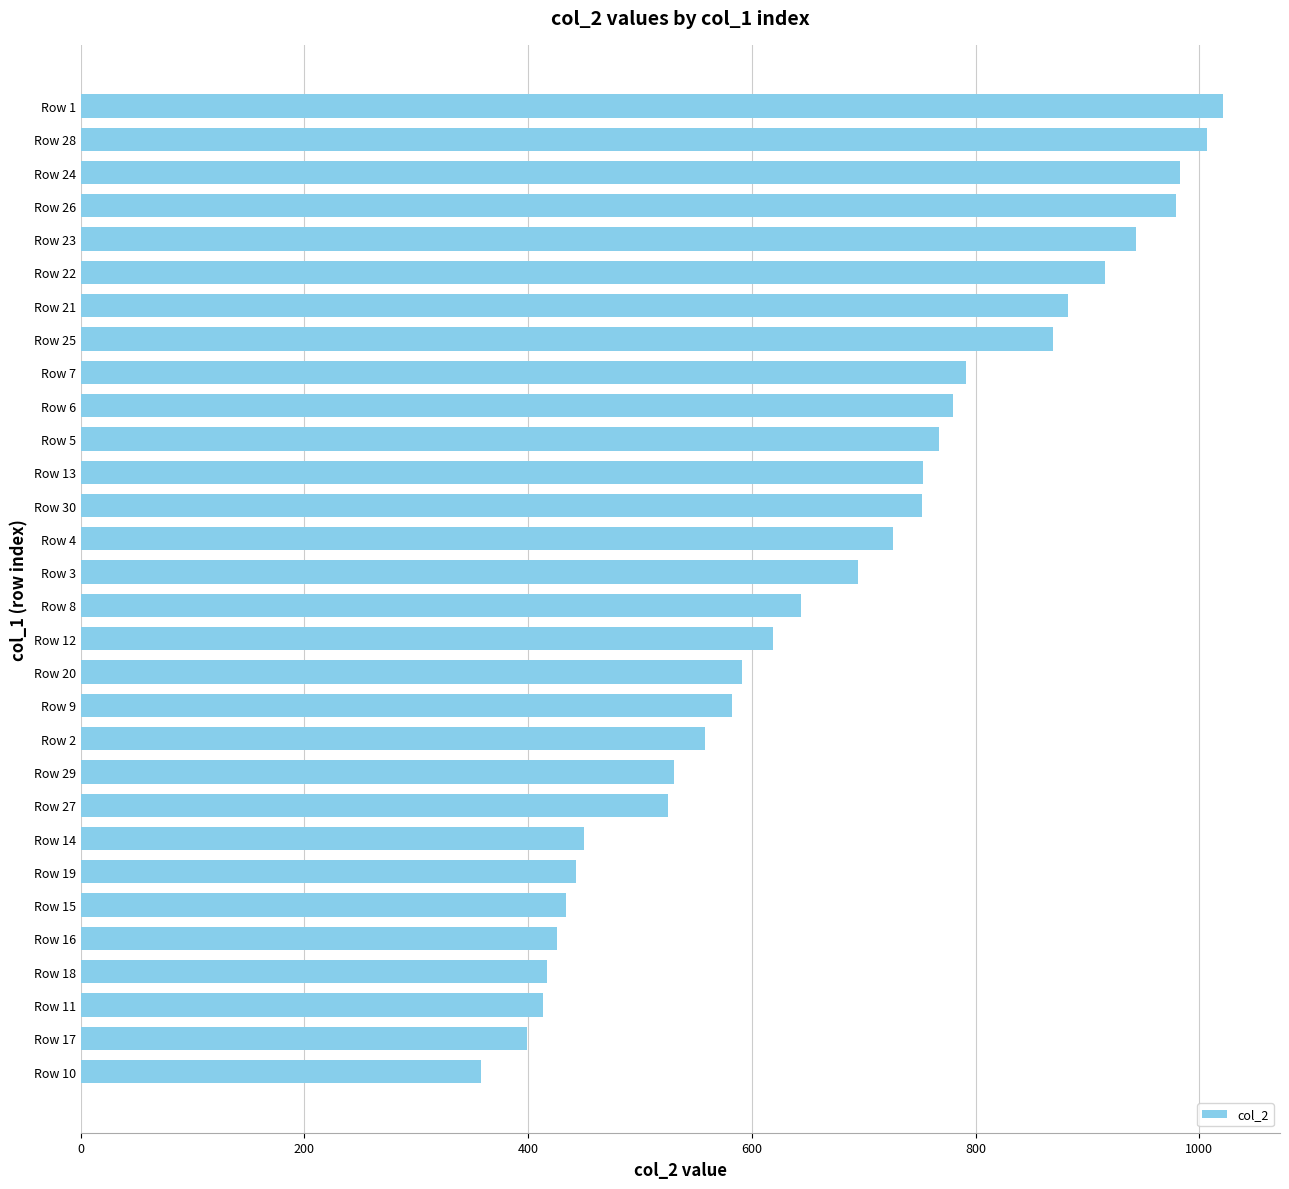

What is the difference between the values at Row 18 and Row 29?

113